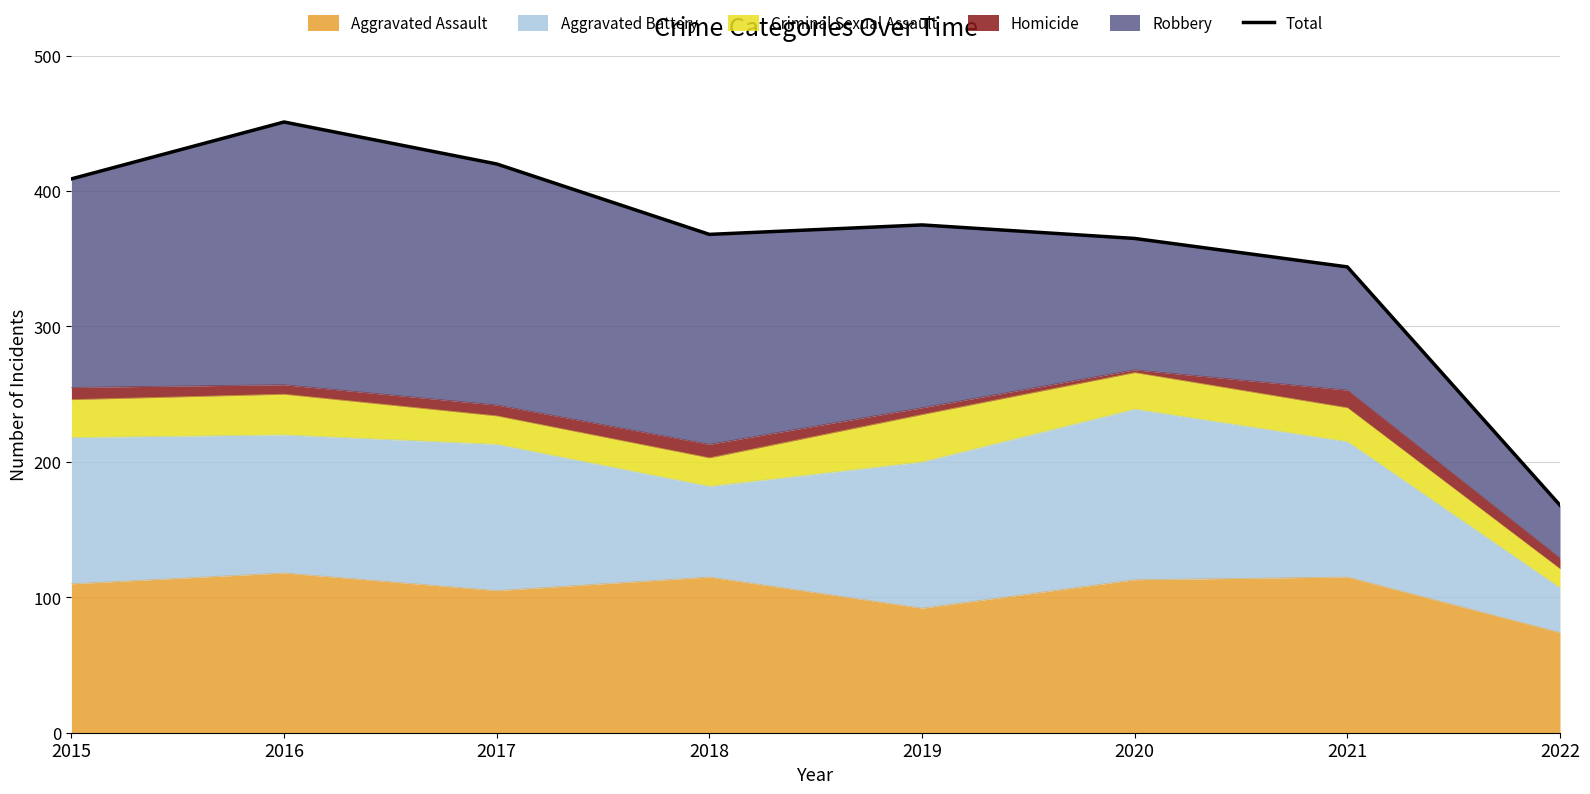

Does the chart have visible grid lines?

Yes